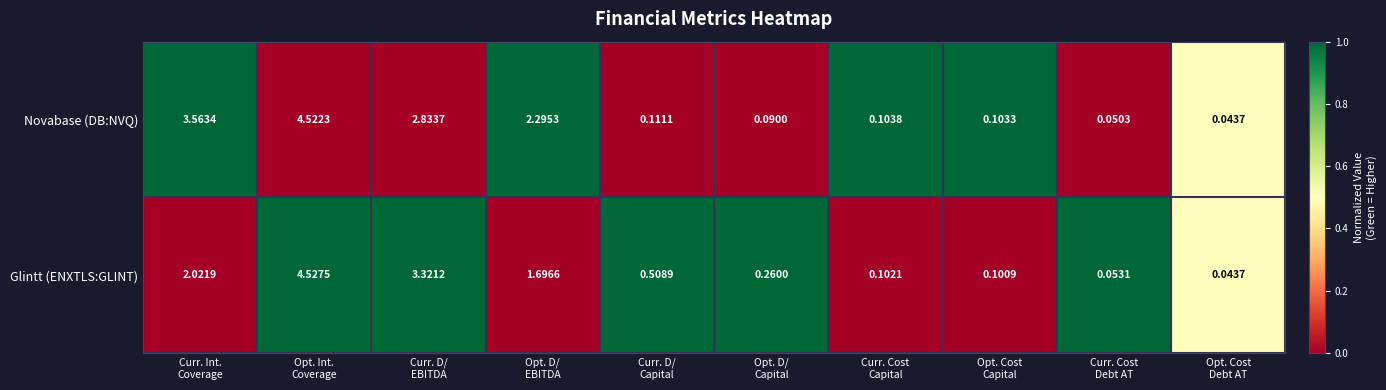

Which series has the largest total across all categories?

Novabase (DB:NVQ)